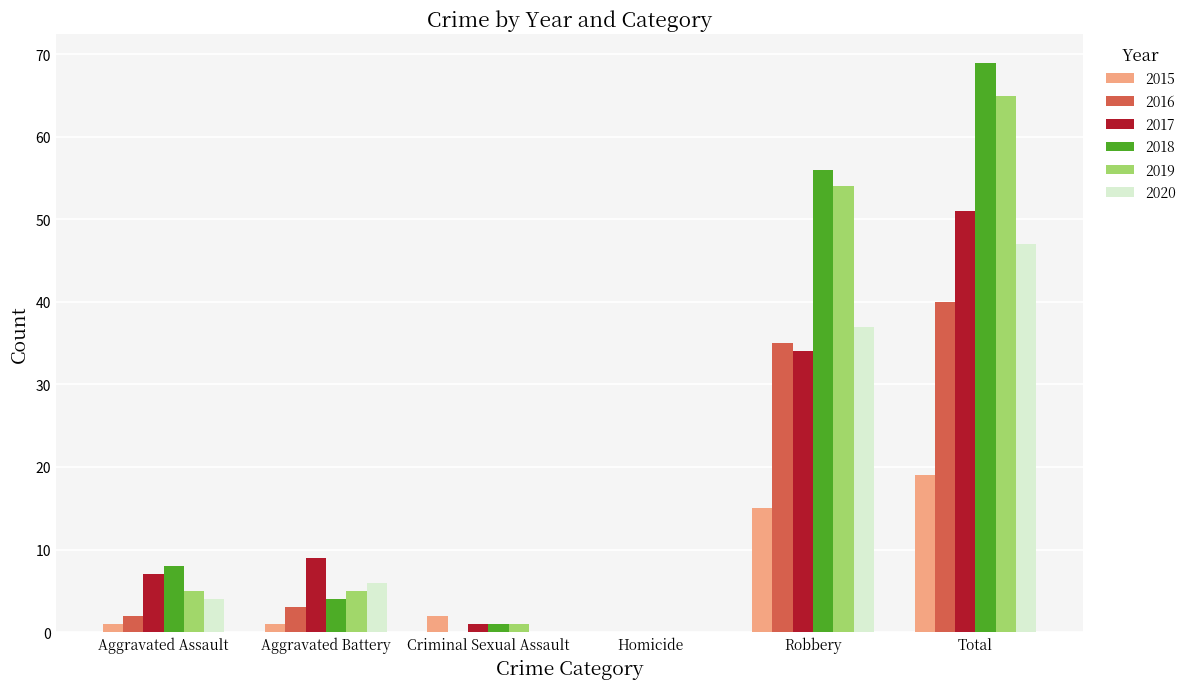

At which label is 2016 closest to 20?

Robbery